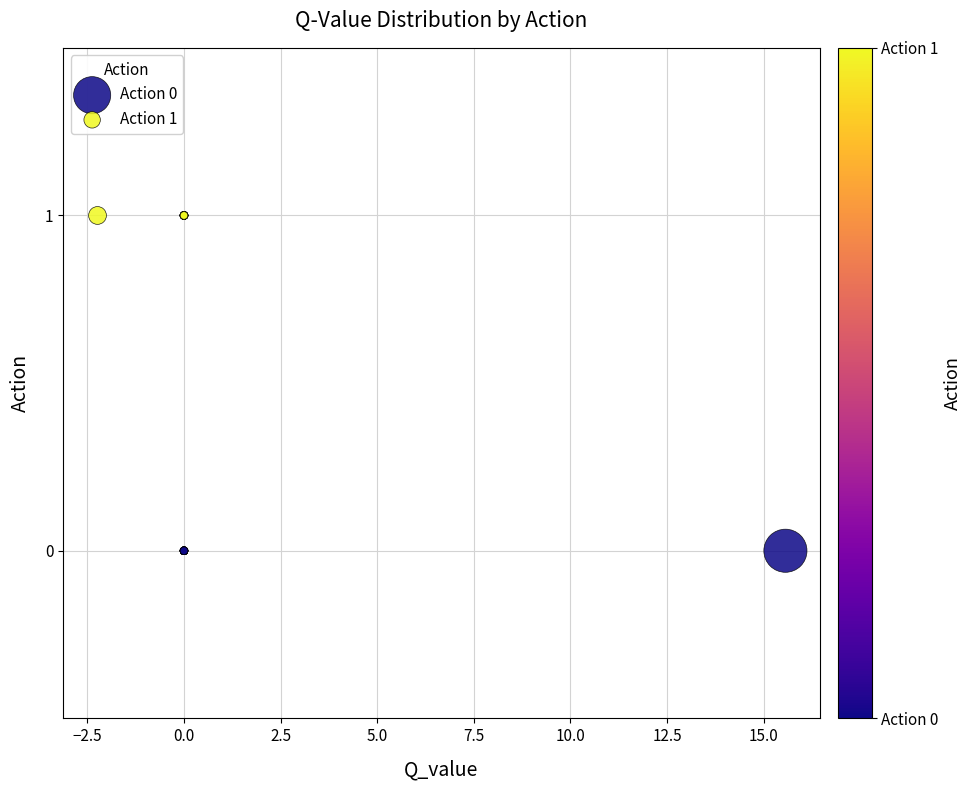

Which series reaches the maximum Y coordinate?

Action 1